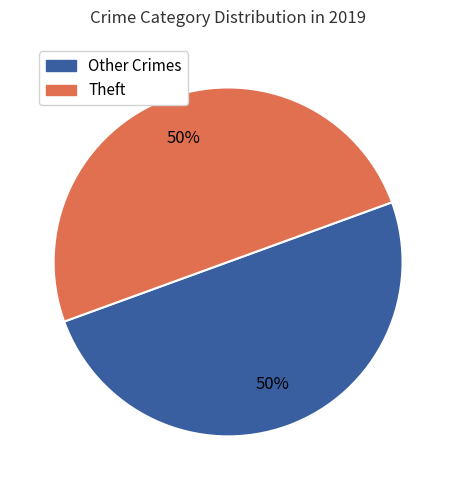

What percentage is the Theft slice, to the nearest percent?

50%